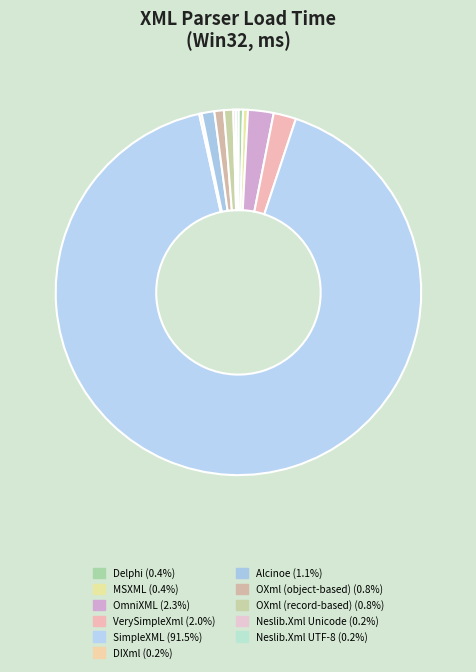

What is the ratio of the value at Neslib.Xml Unicode to the value at Alcinoe?

0.2